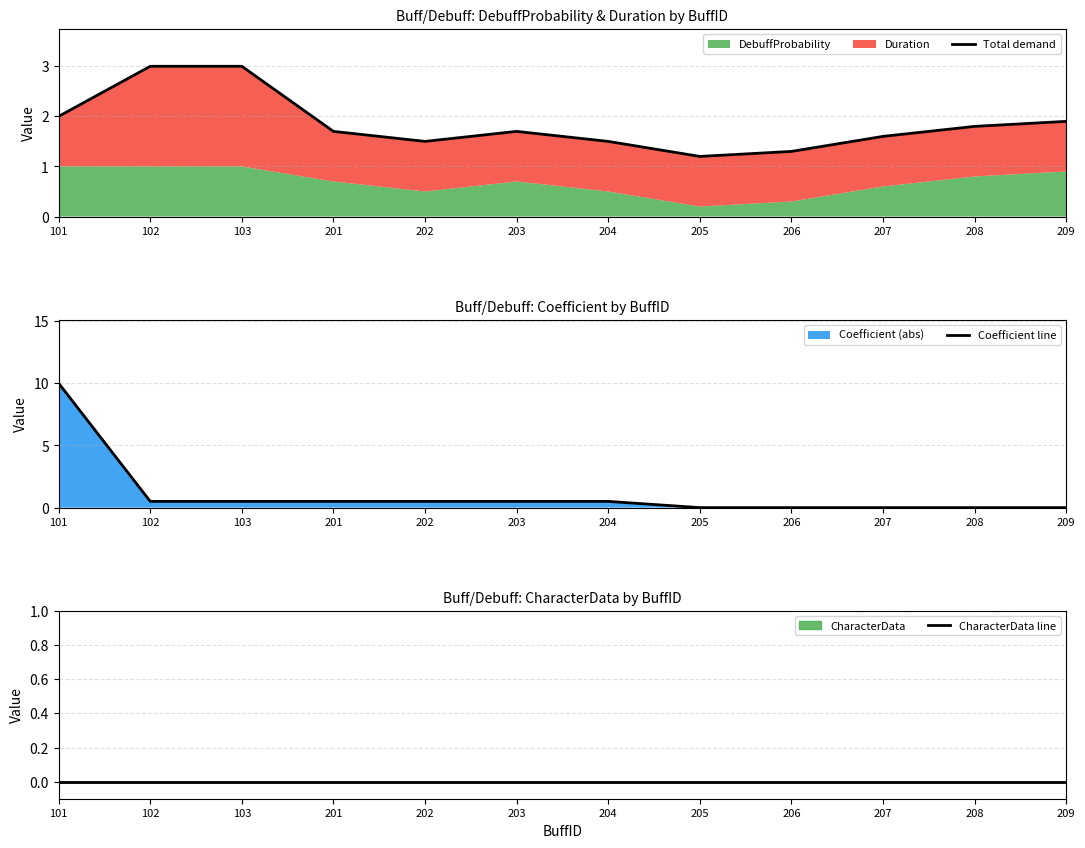

Rank the categories by CharacterData line value from highest to lowest.

101, 102, 103, 201, 202, 203, 204, 205, 206, 207, 208, 209